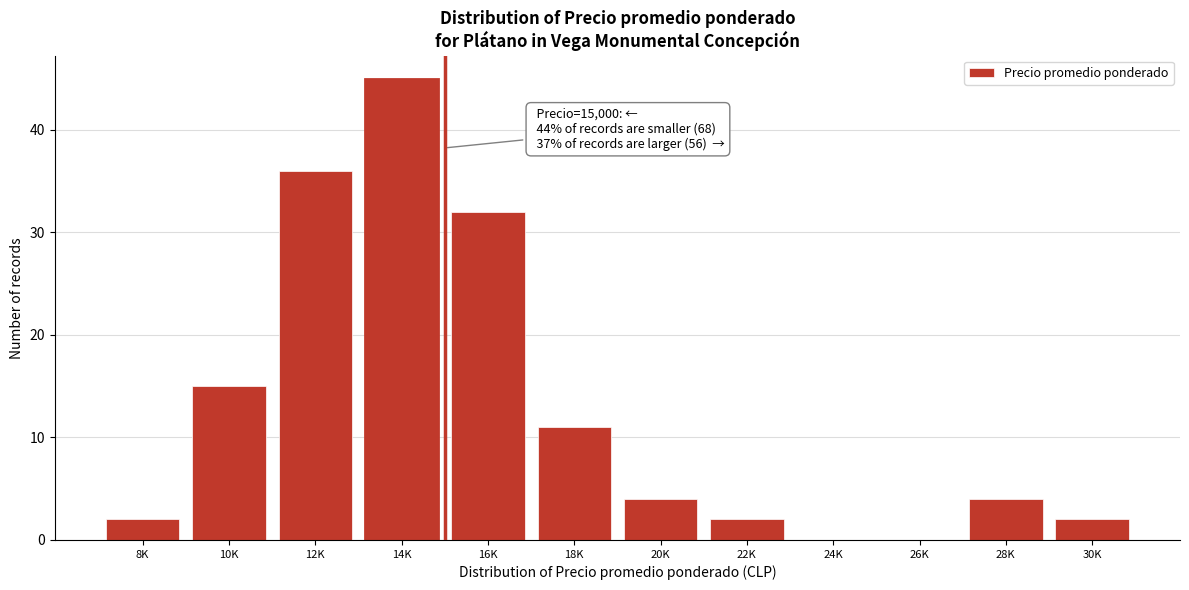

Reading right to left, transcribe all the data shown in this chart.

30K=2	28K=4	26K=0	24K=0	22K=2	20K=4	18K=11	16K=32	14K=45	12K=36	10K=15	8K=2